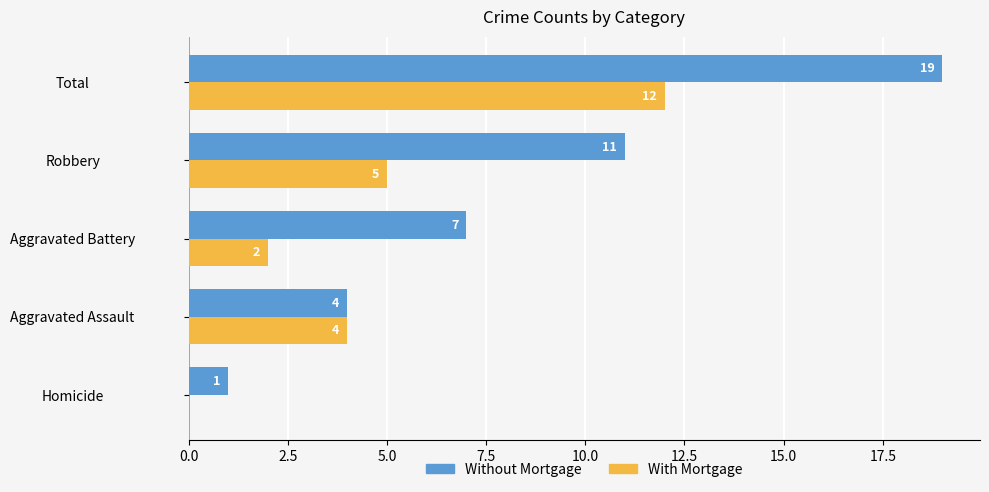

Between Aggravated Battery and Total, which series saw the biggest shift?

Without Mortgage